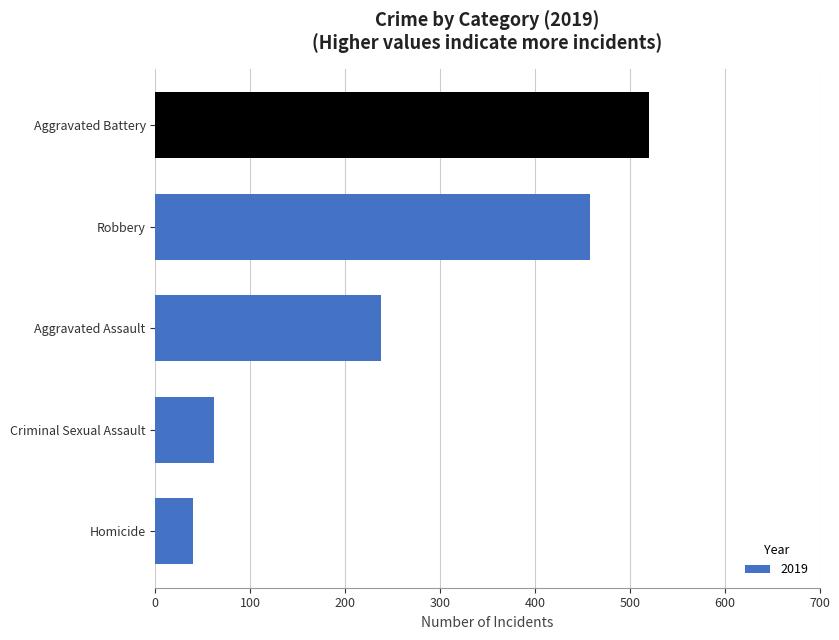

What is the average value?

264